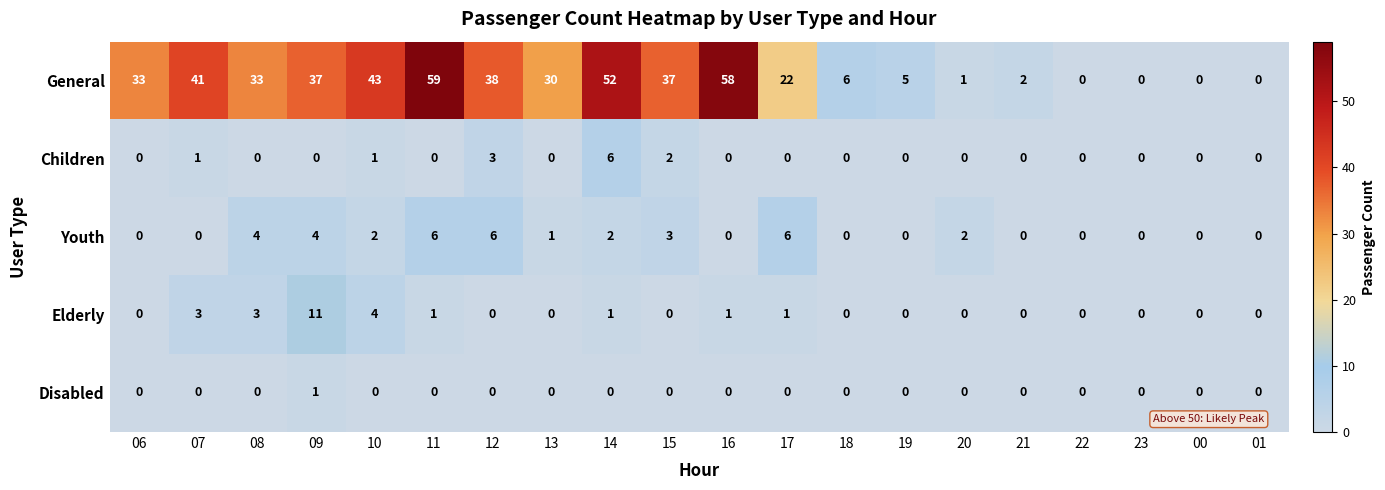

What is the average value of the General series?

25